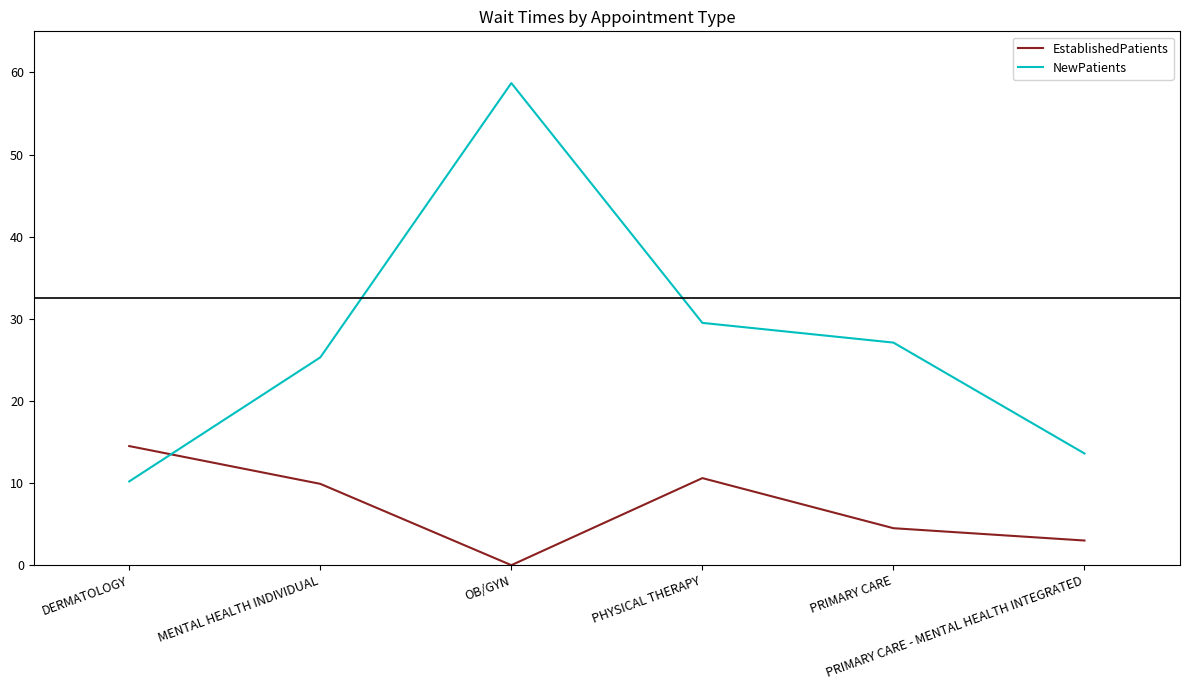

Which category has the lowest value in the NewPatients series?

DERMATOLOGY